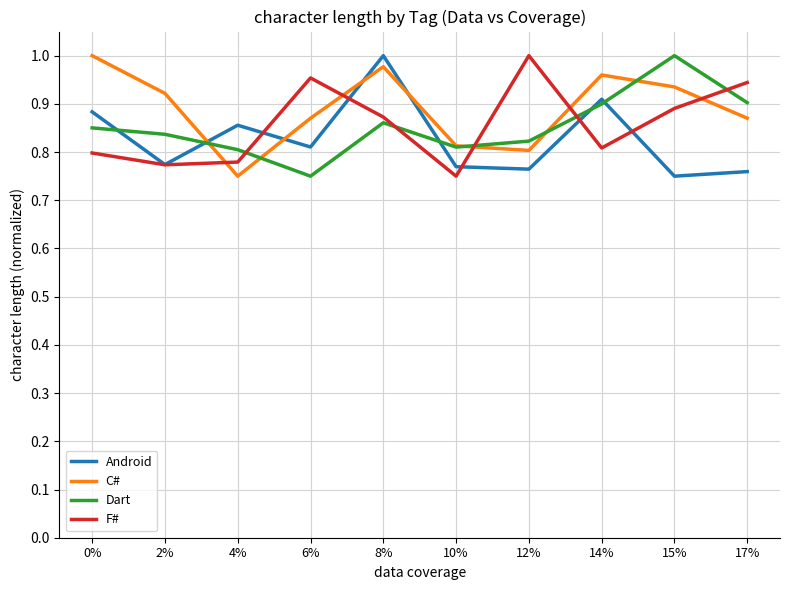

How many times do C# and Android cross each other?

4